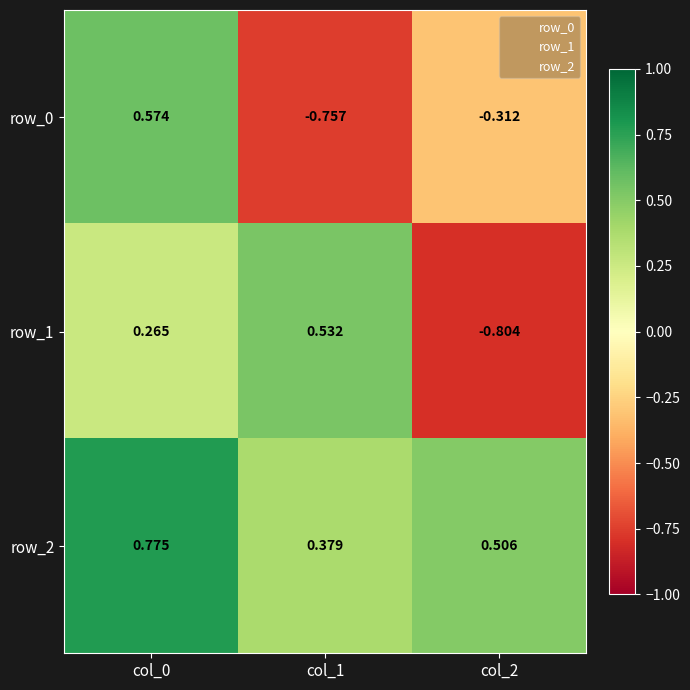

Which series has the widest spread of values?

row_1